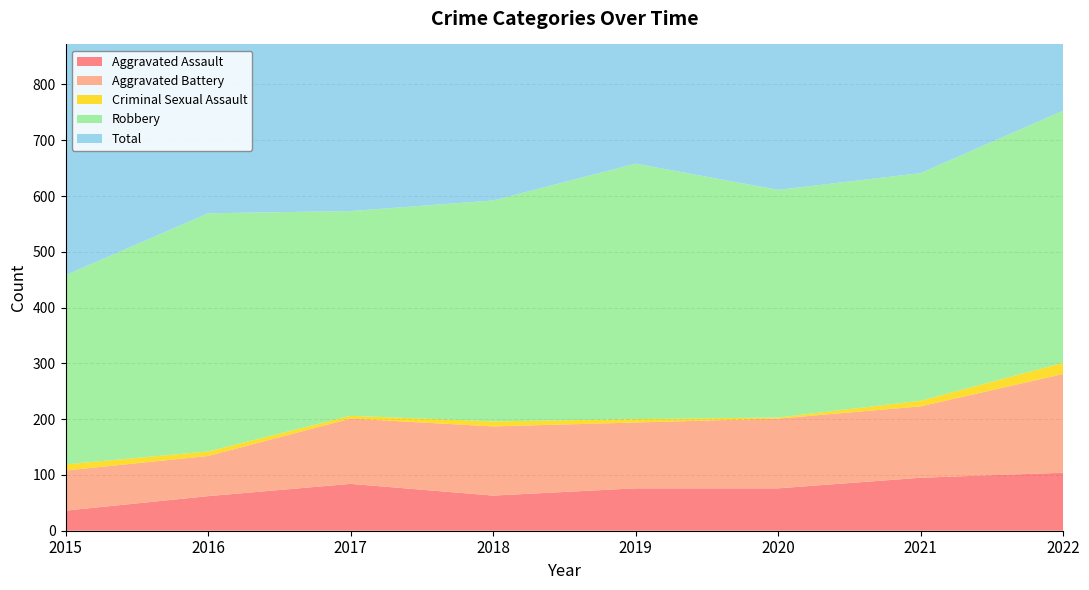

Reading right to left, list all the values displayed in this chart.

Aggravated Assault: 104	95	76	76	63	84	62	36
Aggravated Battery: 177	128	125	118	124	117	72	72
Criminal Sexual Assault: 20	10	2	6	9	5	8	11
Robbery: 452	408	408	458	396	367	427	339
Total: 758	645	613	659	593	574	570	458